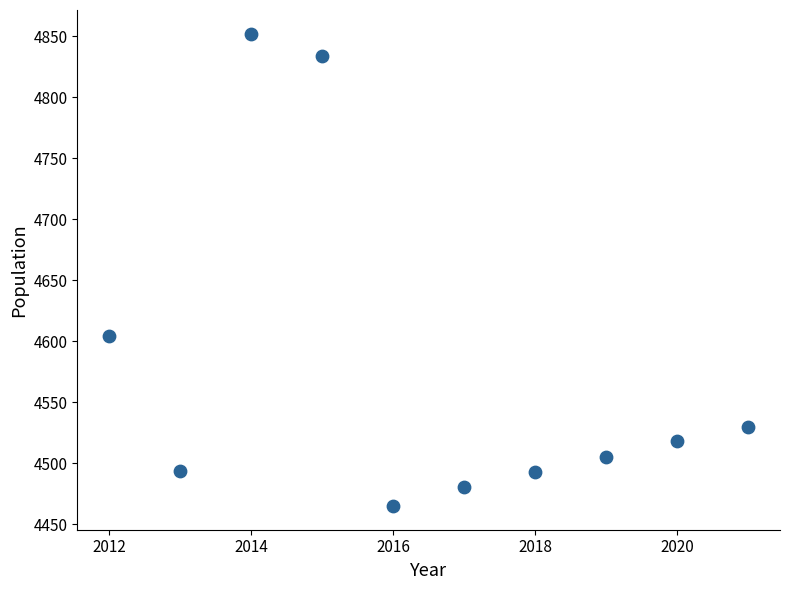

What Y value in the scatter plot is closest to 4658?

4604